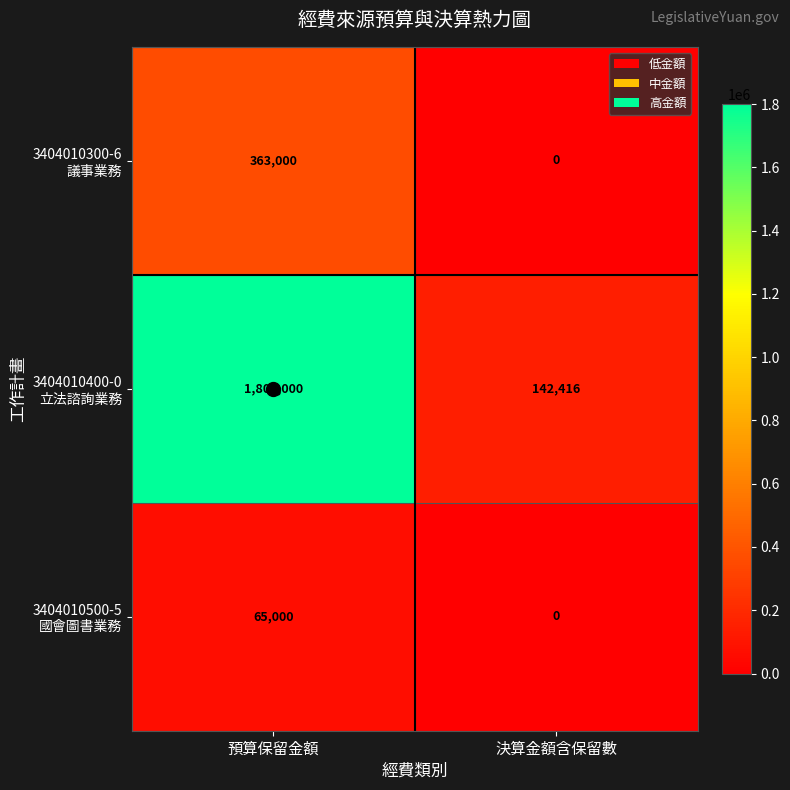

What is the total value across all series at 決算金額含保留數?

142416